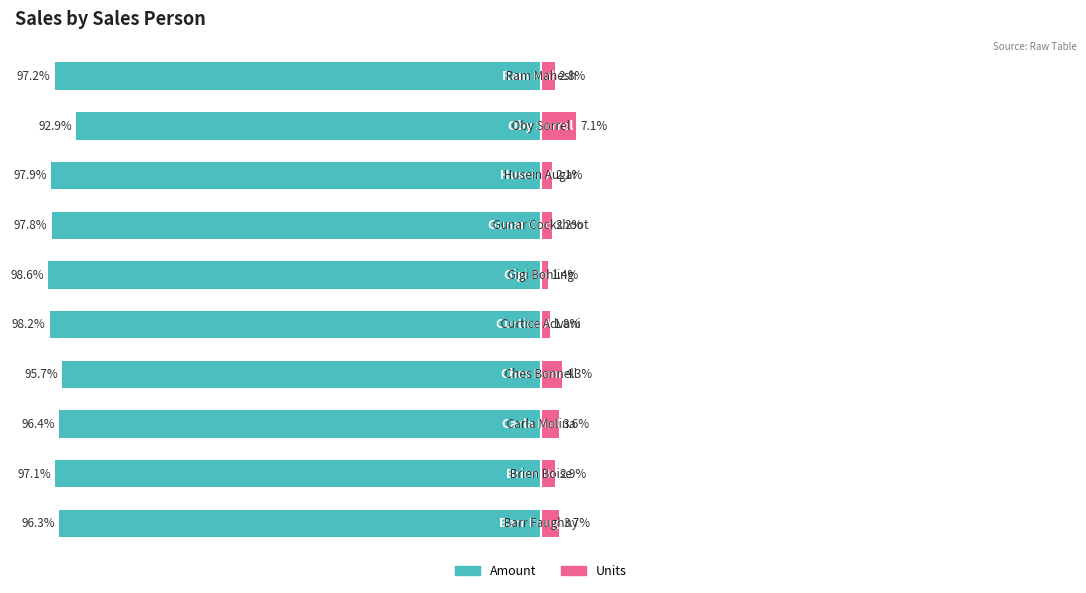

How many values in the Units series are below 2?

2